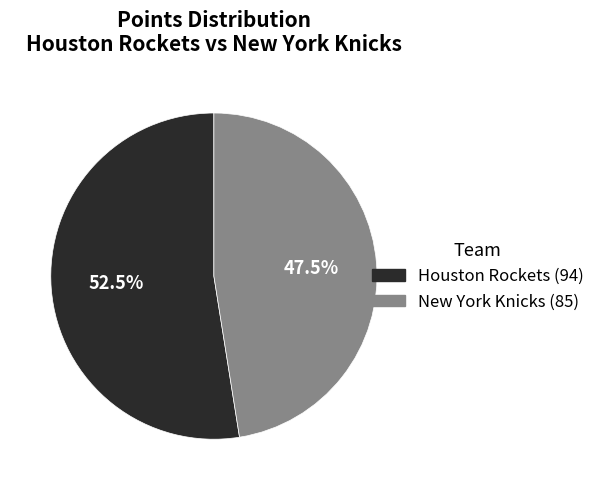

Does any single category account for the majority?

Yes